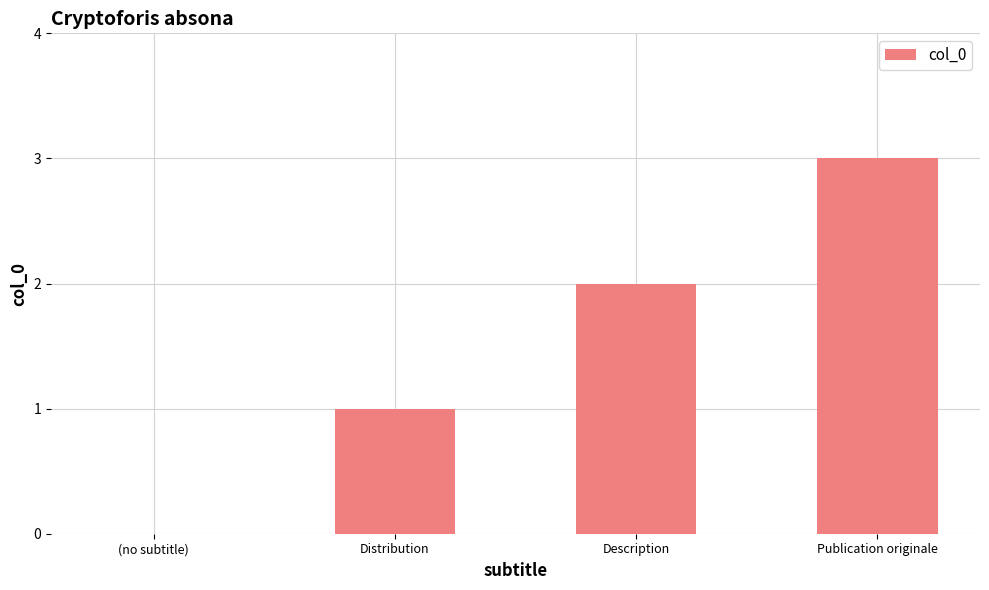

What is the maximum value shown in the chart?

3